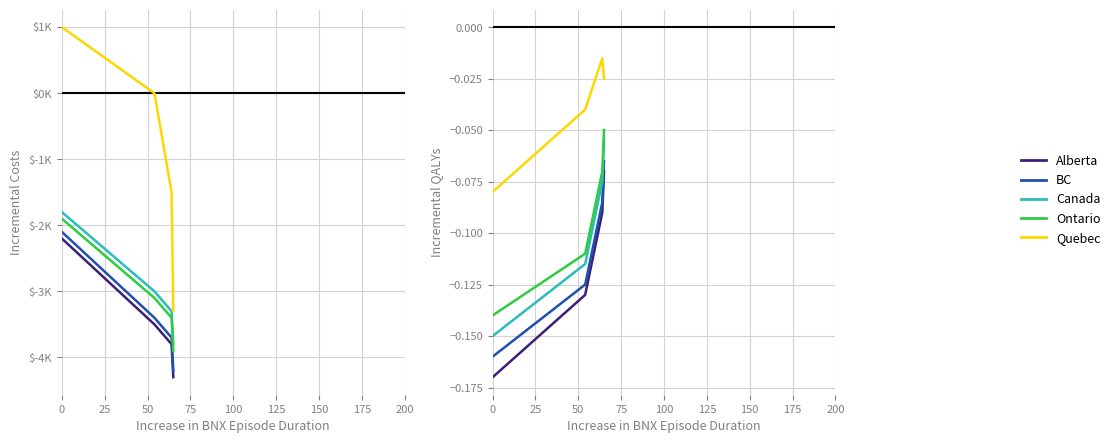

True or false: Ontario and Quebec cross at least once.

False